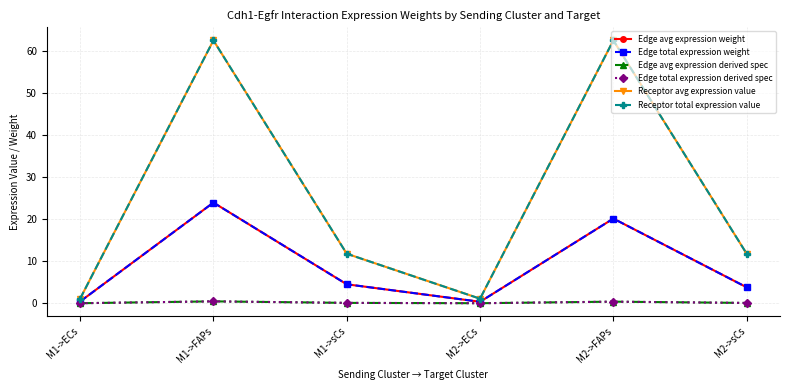

At M2->ECs, list the series in order from smallest to largest.

Edge avg expression derived spec, Edge total expression derived spec, Edge avg expression weight, Edge total expression weight, Receptor avg expression value, Receptor total expression value